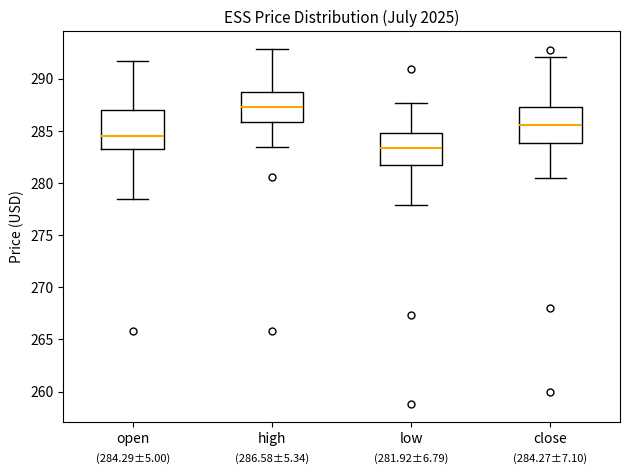

Which box's median line is the lowest?

low